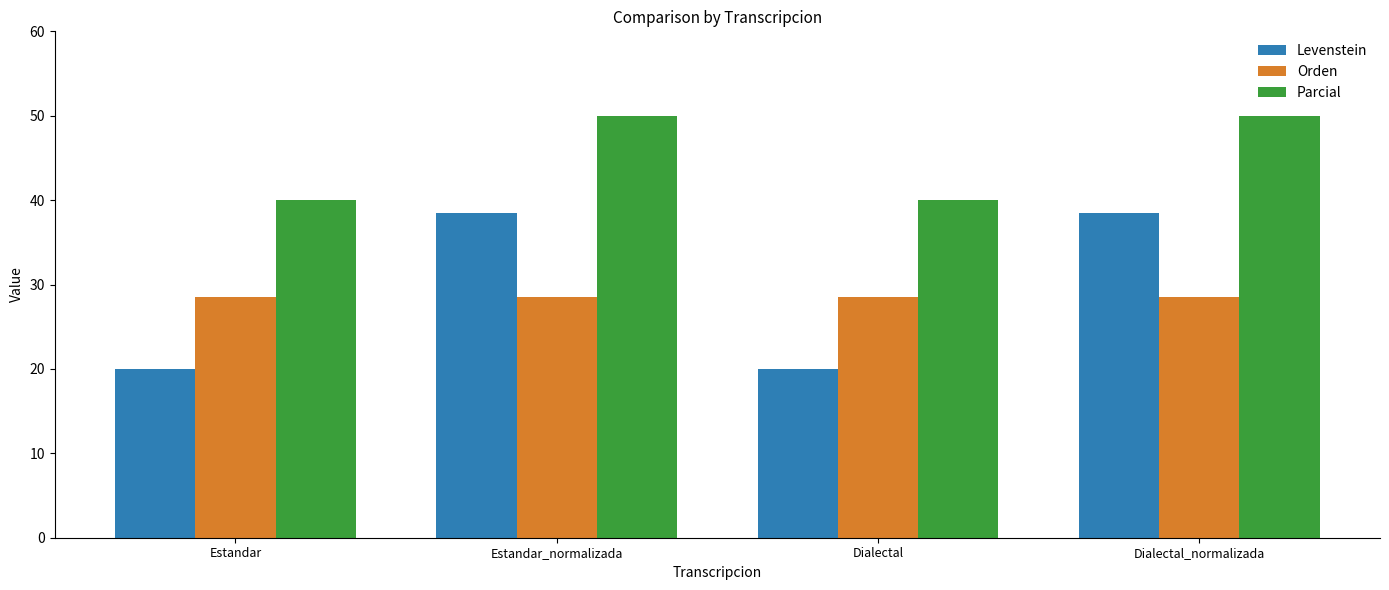

How many Parcial values are between 40 and 50?

4